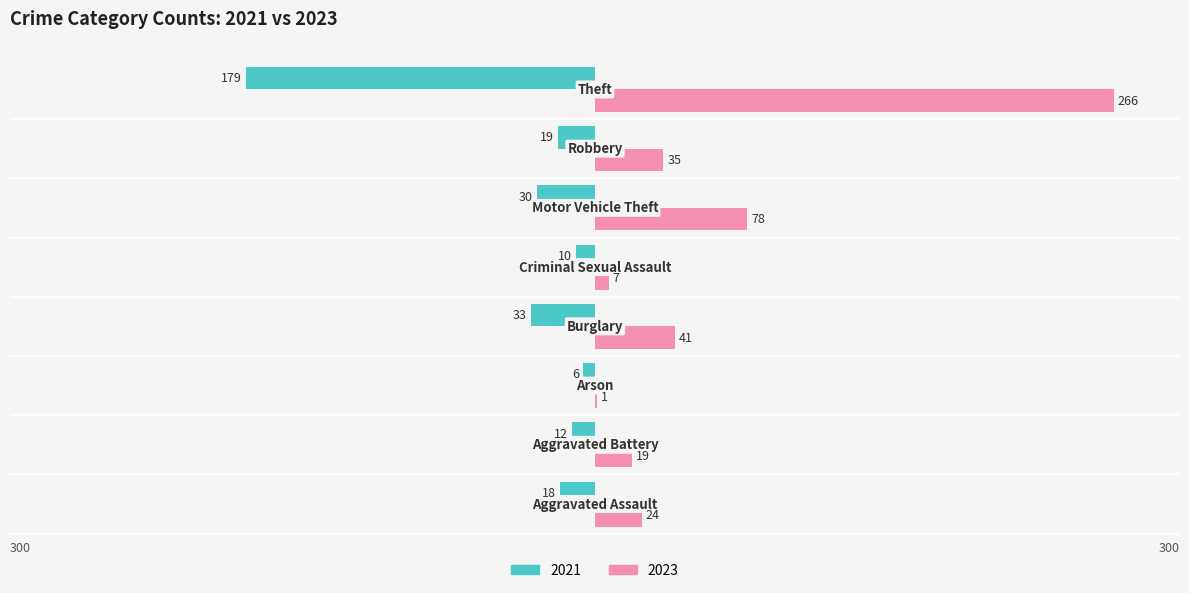

What is the greatest value displayed?

266